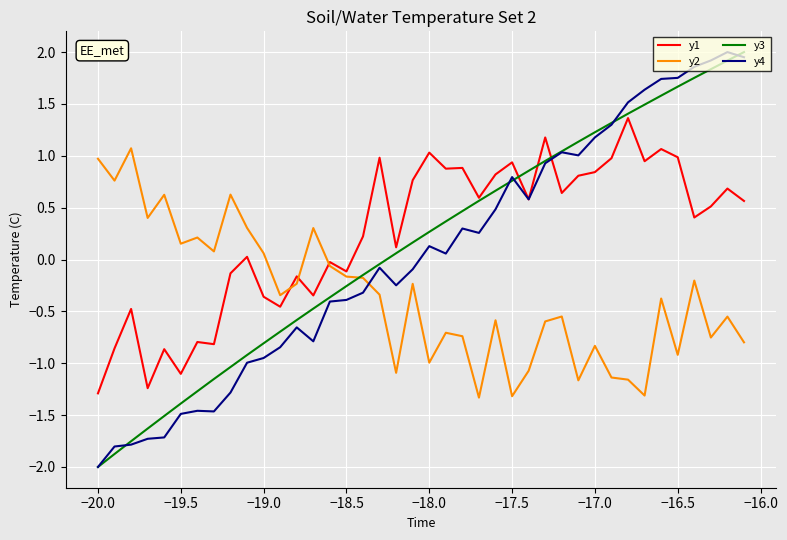

True or false: y4 and y2 cross at least once.

True